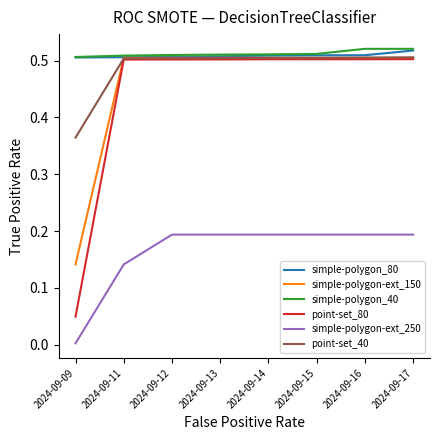

What is the total value across all series at 2024-09-15?

2.7